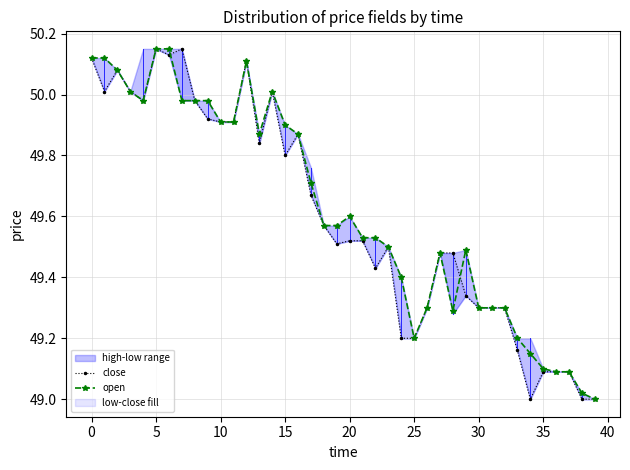

How many lines are shown in the chart?

2